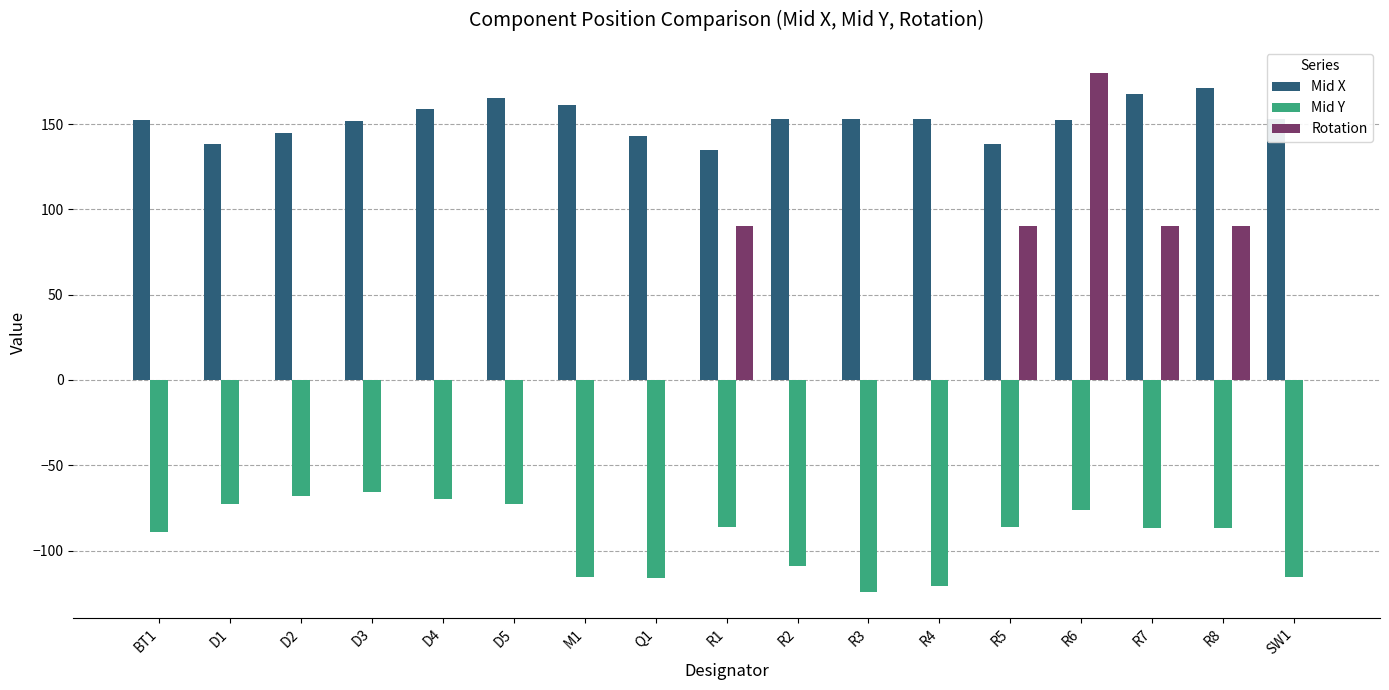

Does the chart contain stacked bars?

No